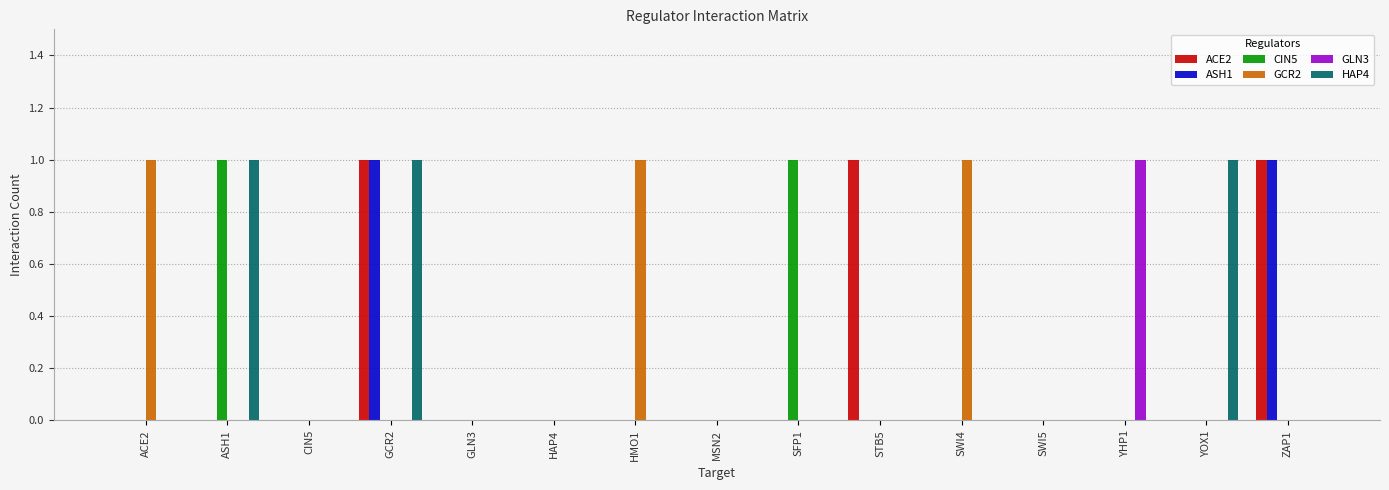

Are the bars horizontal?

No